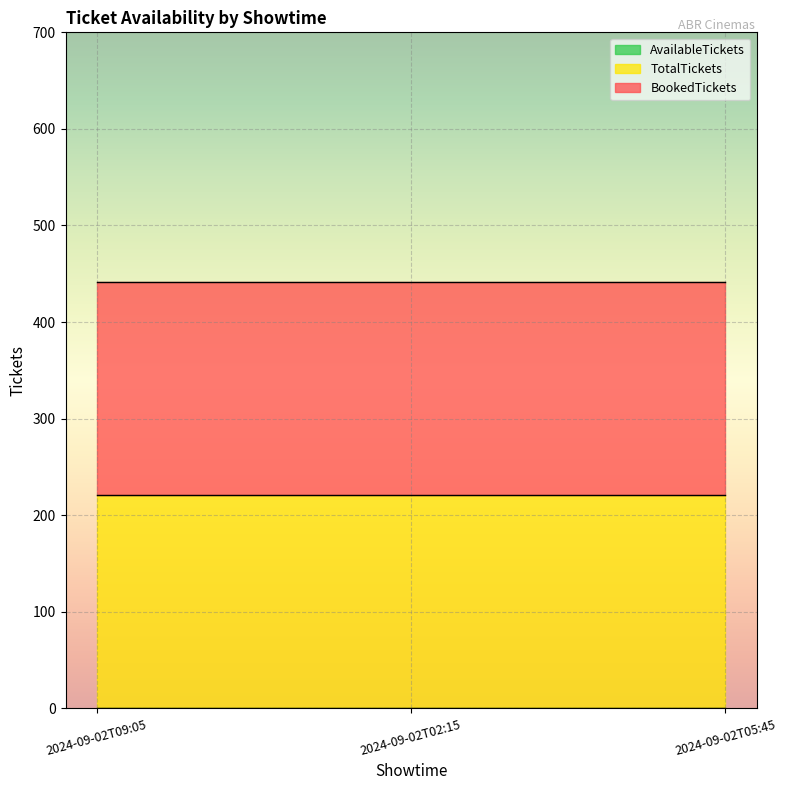

At how many categories does at least one series exceed 214?

3